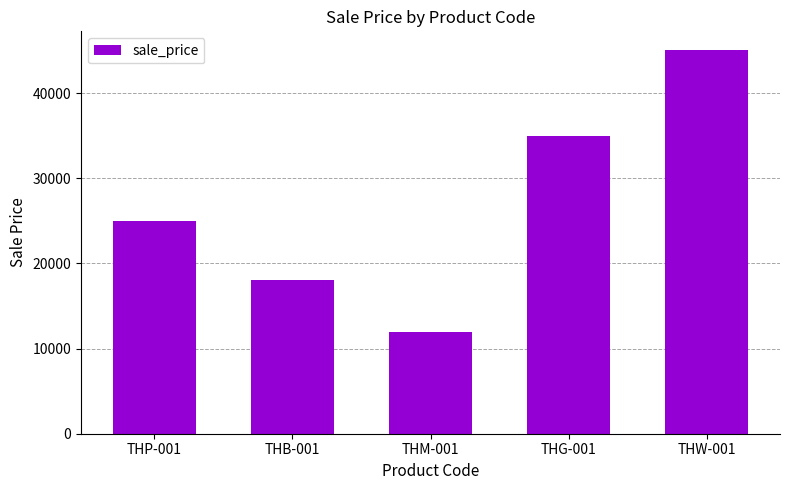

Approximately how many times larger is the value at THP-001 compared to THG-001?

0.7